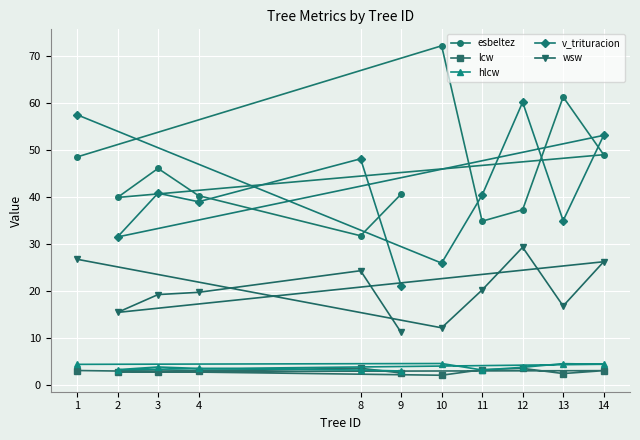

What is the value of the esbeltez point at the 3rd from the left?

46.0